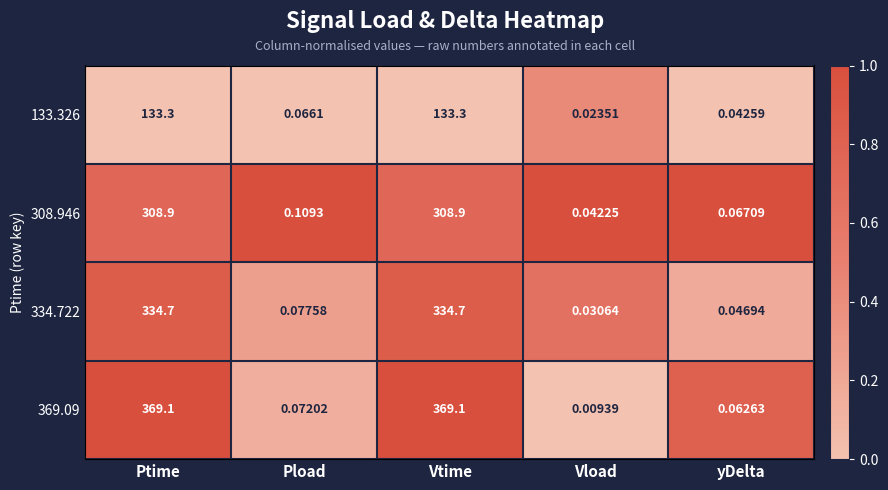

Is the value of 308.946 at Vload greater than the value of 133.326 at Vtime?

No